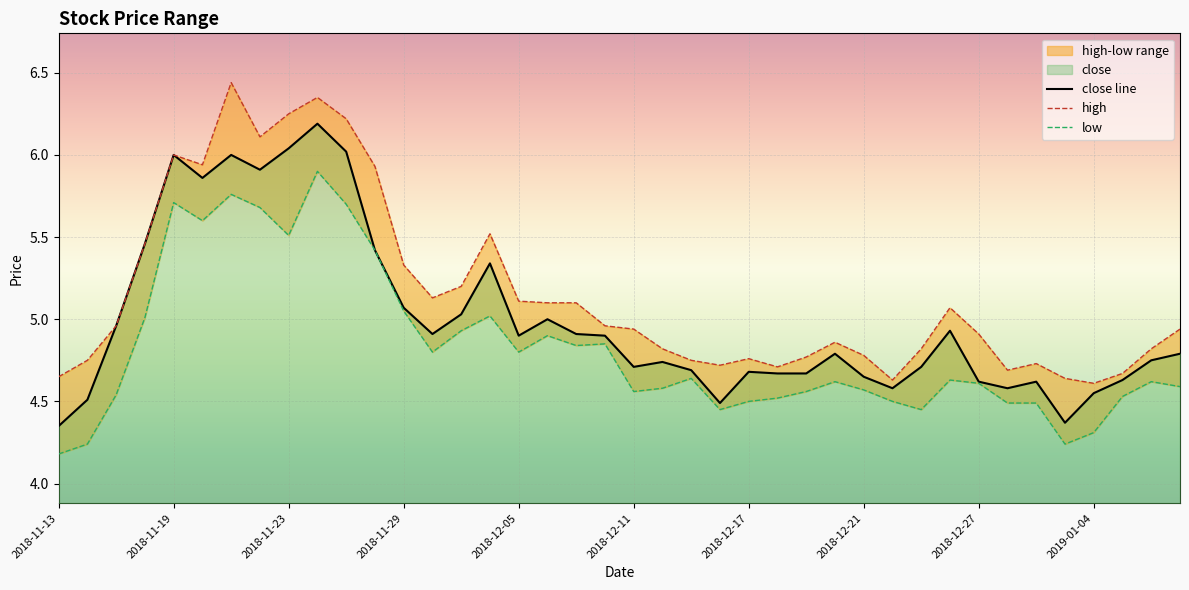

The close line series shows 1.7 at 23. True or false?

False